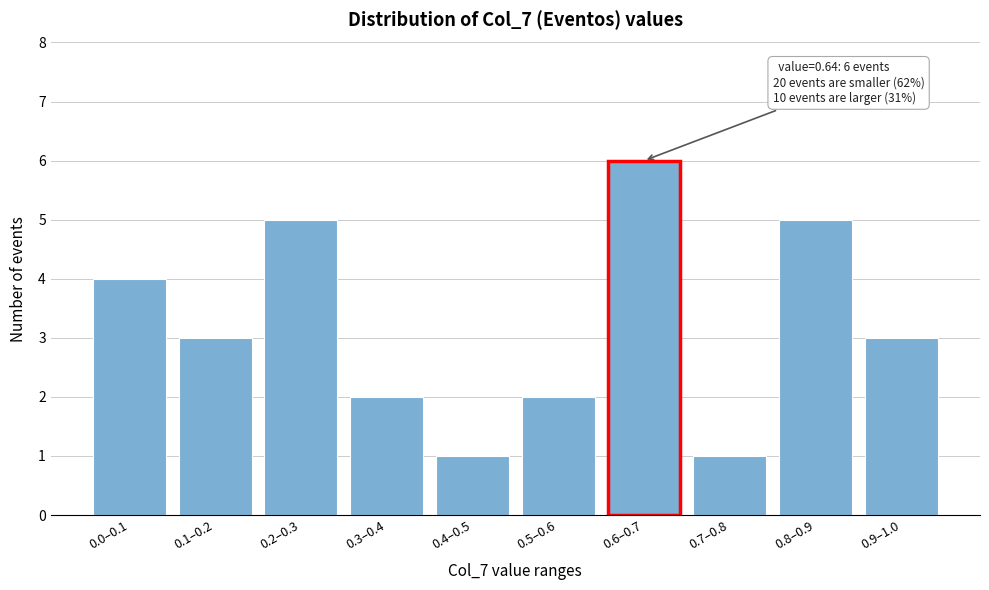

Reading right to left, list all the values displayed in this chart.

3	5	1	6	2	1	2	5	3	4